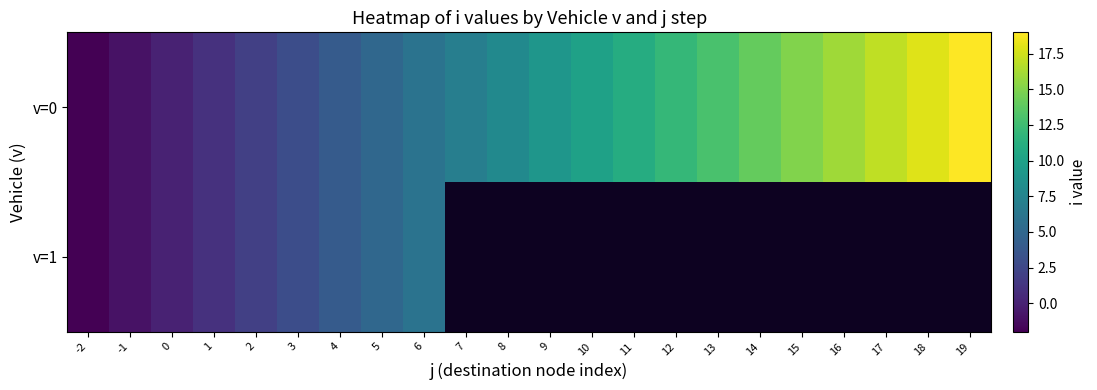

How many categories are shown in the chart?

22